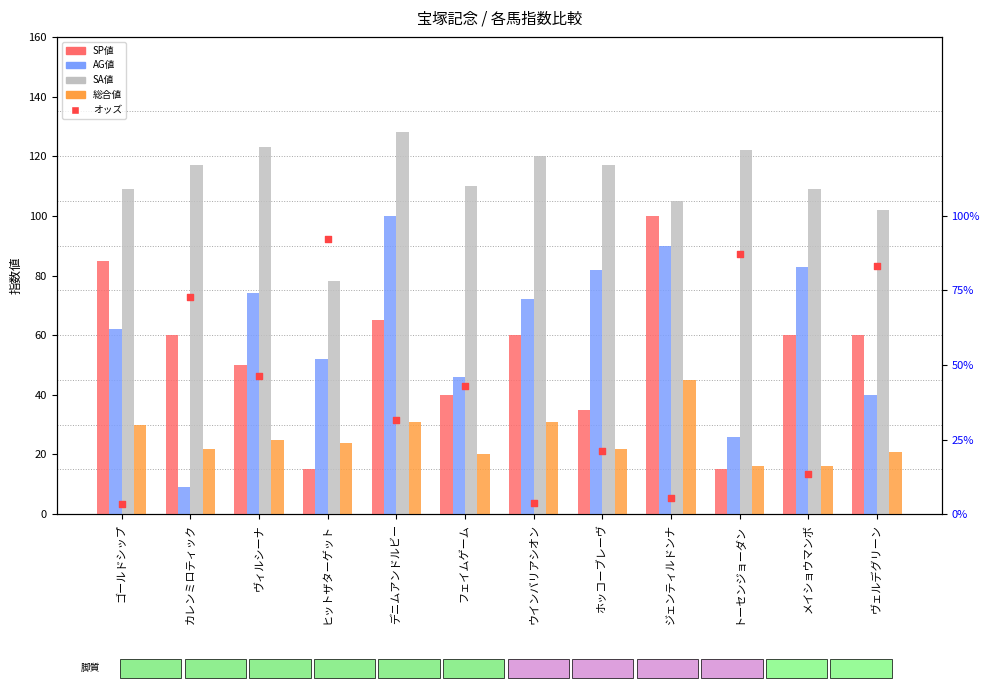

Is the value of SP値 at デニムアンドルビー greater than the value of AG値 at カレンミロティック?

Yes